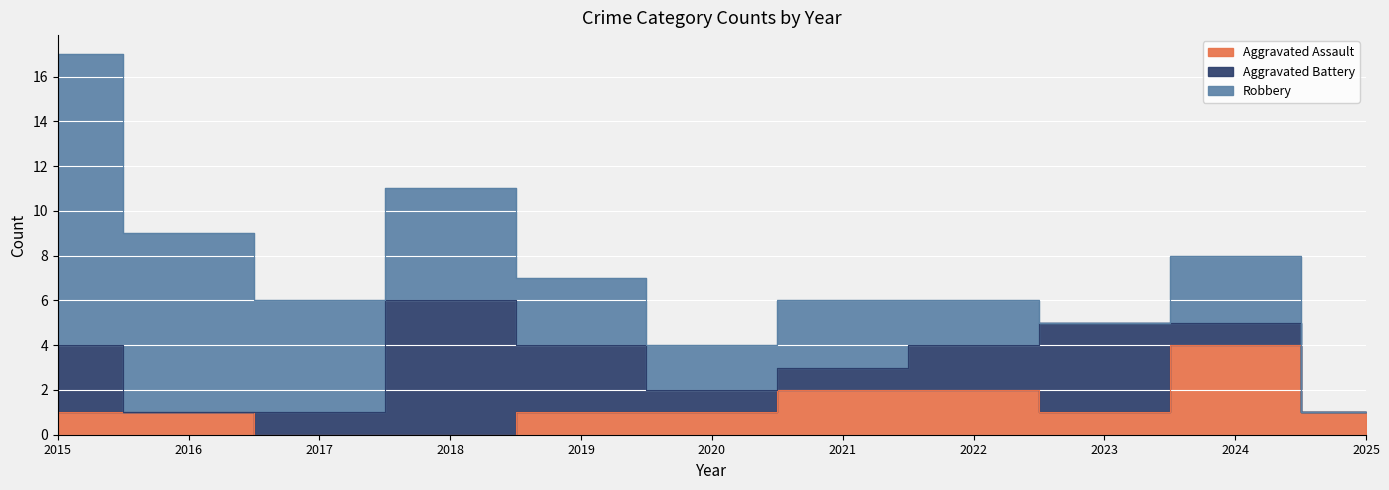

The value of Aggravated Battery at 2023 is 4. True or false?

True